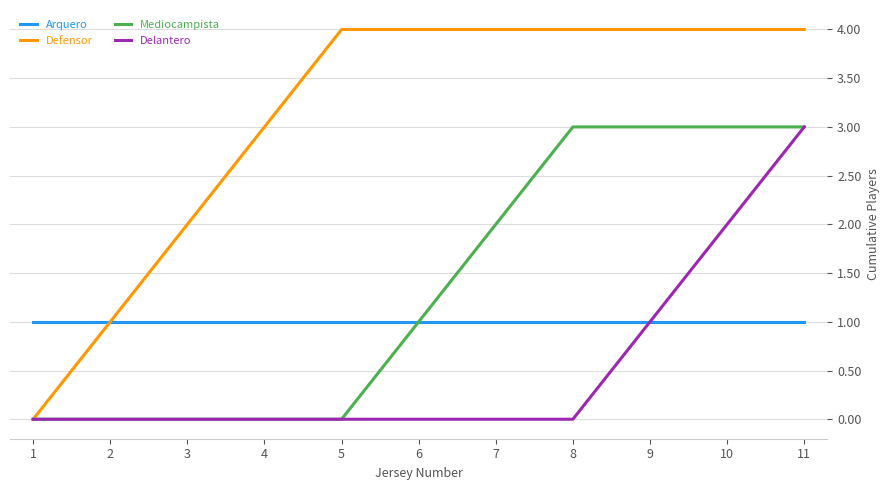

What is the highest value of the Mediocampista series?

3